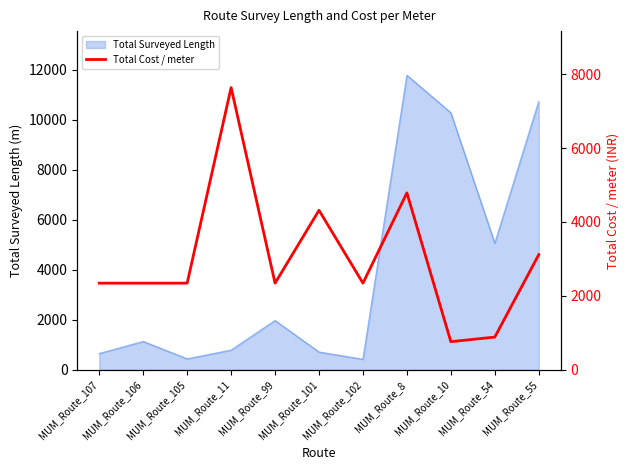

How many interior local peaks (higher than both neighbors) does the data have?

3